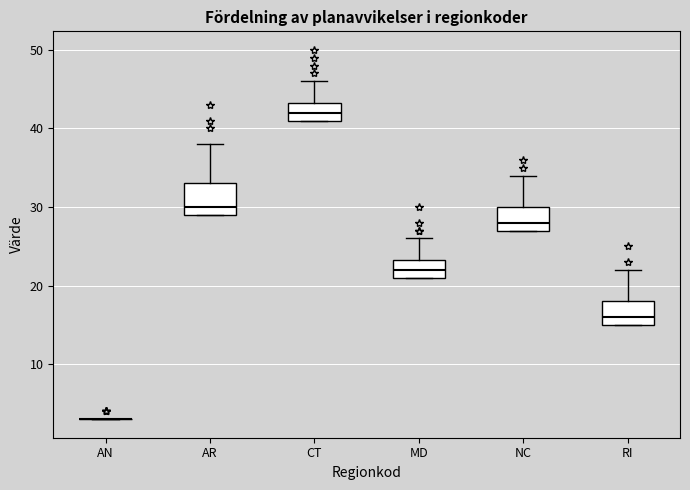

Comparing the boxes themselves (not the whiskers), which one is the tallest?

AR